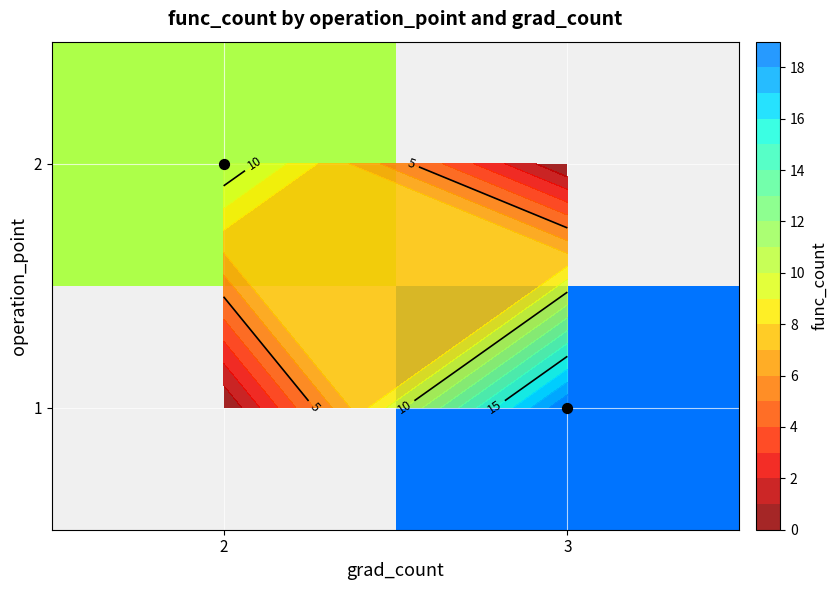

What is the greatest value displayed?

19.0